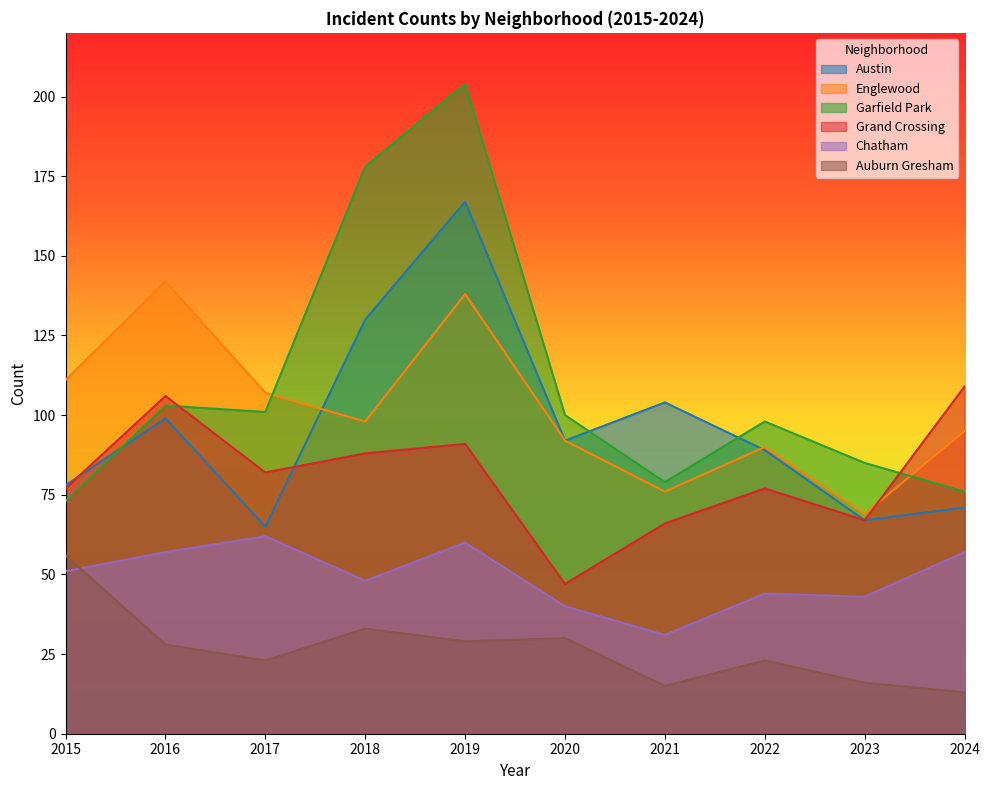

Reading left to right, what are all the values shown in this chart?

Austin: 2015=78	2016=99	2017=65	2018=130	2019=167	2020=92	2021=104	2022=89	2023=67	2024=71
Englewood: 2015=111	2016=142	2017=107	2018=98	2019=138	2020=92	2021=76	2022=90	2023=69	2024=95
Garfield Park: 2015=73	2016=103	2017=101	2018=178	2019=204	2020=100	2021=79	2022=98	2023=85	2024=76
Grand Crossing: 2015=77	2016=106	2017=82	2018=88	2019=91	2020=47	2021=66	2022=77	2023=67	2024=109
Chatham: 2015=51	2016=57	2017=62	2018=48	2019=60	2020=40	2021=31	2022=44	2023=43	2024=57
Auburn Gresham: 2015=56	2016=28	2017=23	2018=33	2019=29	2020=30	2021=15	2022=23	2023=16	2024=13